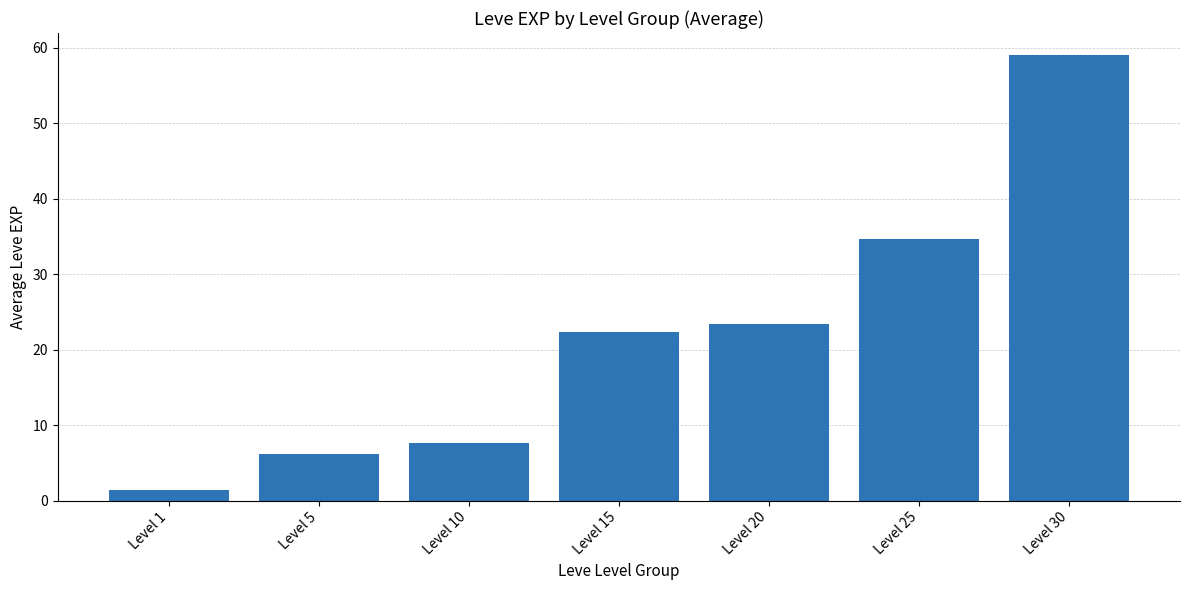

Does the chart contain stacked bars?

No